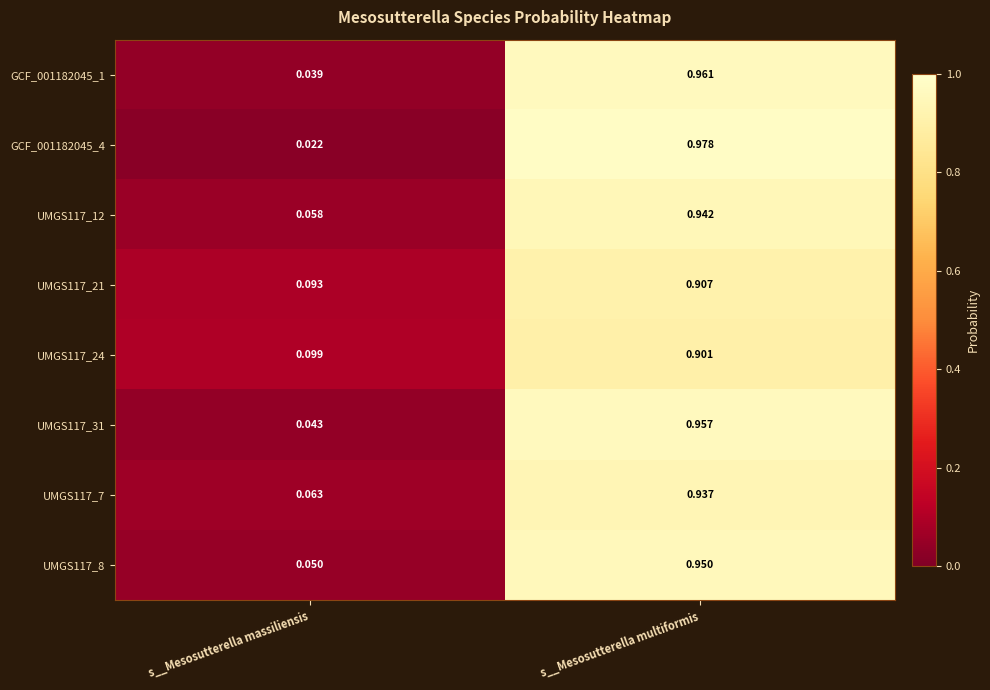

Which category has the highest value in the GCF_001182045_1 series?

s__Mesosutterella multiformis